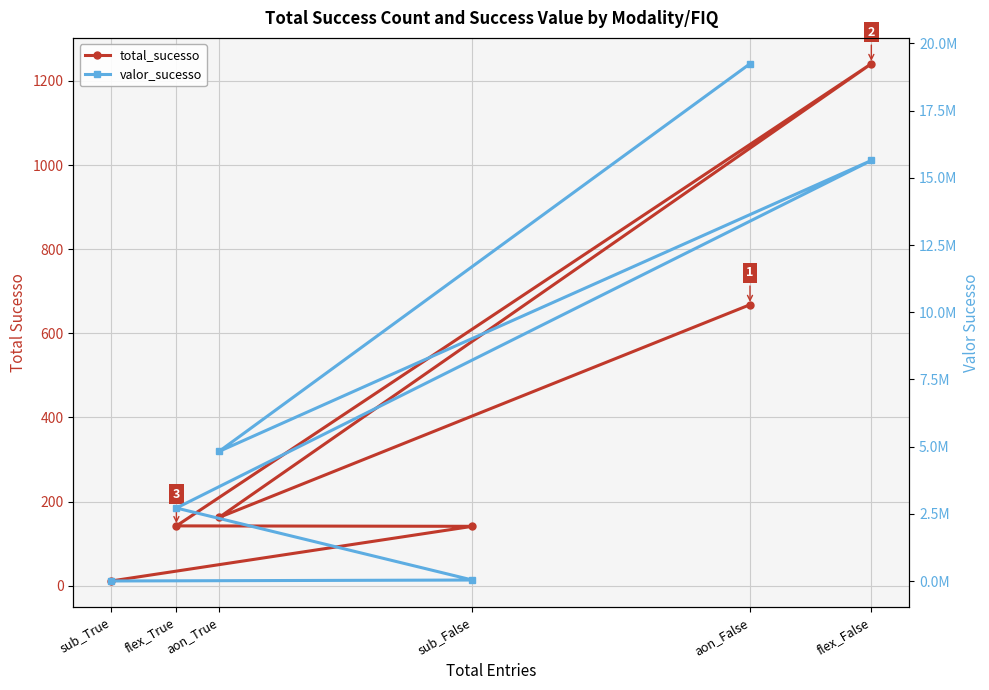

How many data points in total_sucesso are above 162?

2